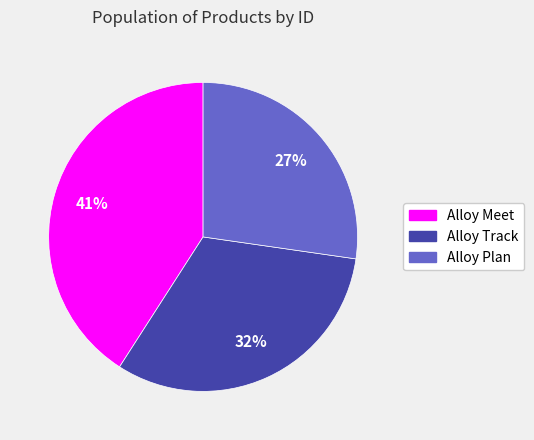

To the nearest percent, what is the average slice percentage?

33%